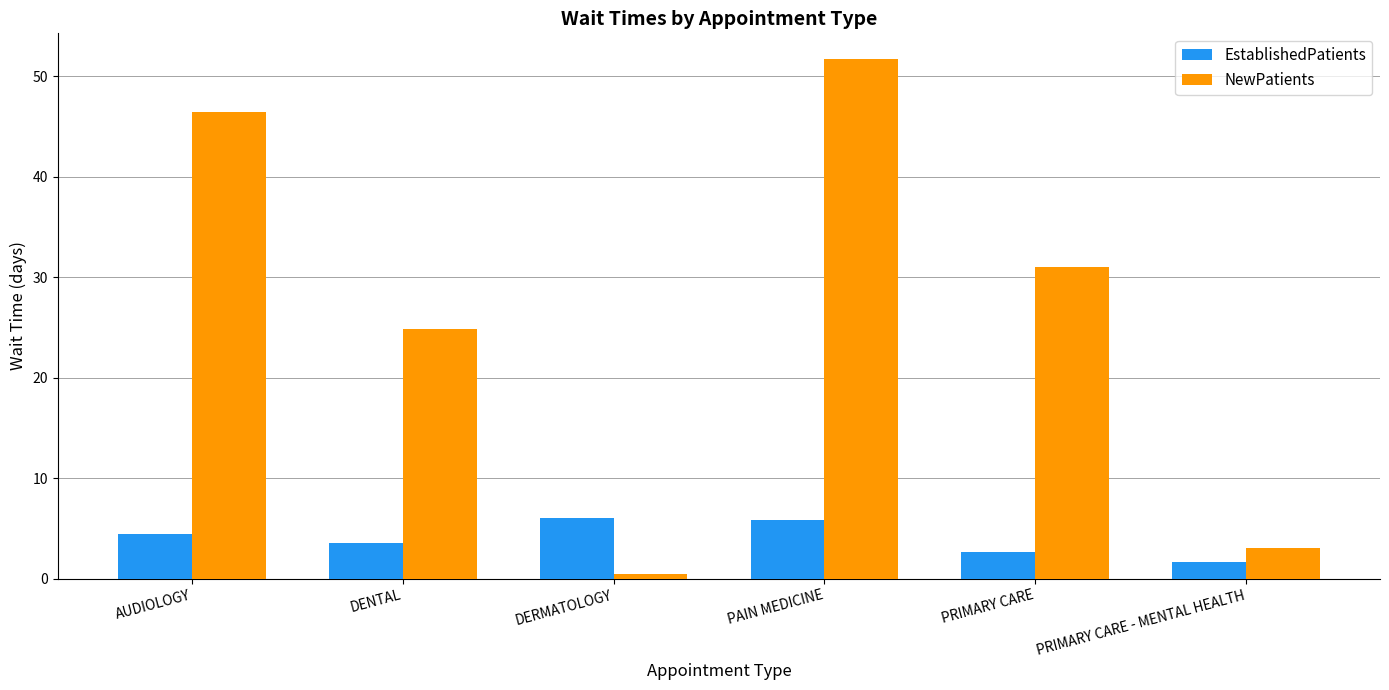

At AUDIOLOGY, list the series in order from smallest to largest.

EstablishedPatients, NewPatients